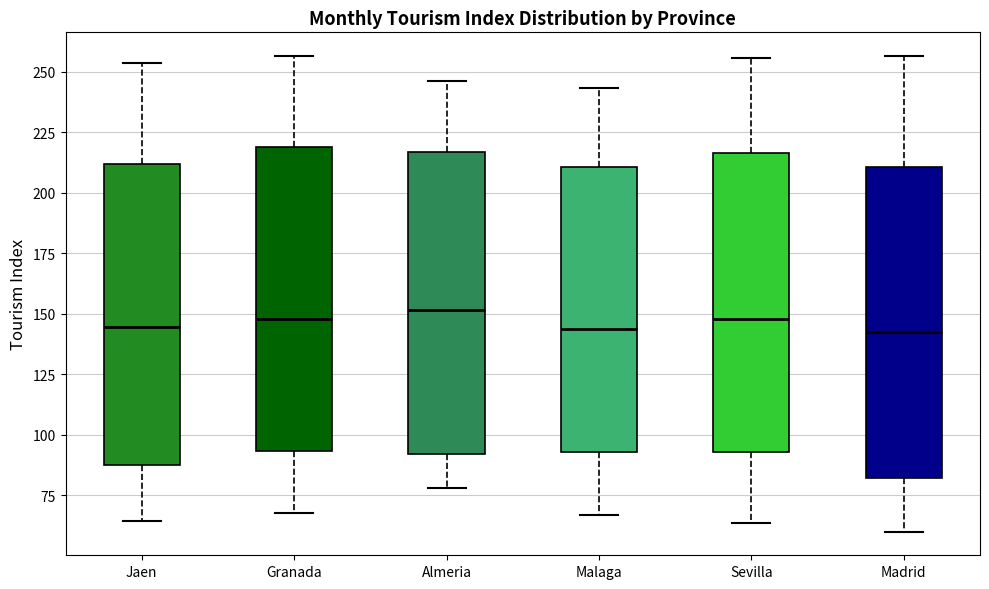

Reading left to right, read every box against the y-axis: the position of its median line, the range the box covers, and the ends of its whiskers. The values are not printed on the chart, so give them approximately, as read against the axis.

Jaen: median 145, box 85 to 210, whiskers 65 to 255
Granada: median 150, box 95 to 220, whiskers 70 to 255
Almeria: median 150, box 90 to 215, whiskers 80 to 245
Malaga: median 145, box 95 to 210, whiskers 65 to 245
Sevilla: median 150, box 95 to 215, whiskers 65 to 255
Madrid: median 140, box 80 to 210, whiskers 60 to 255